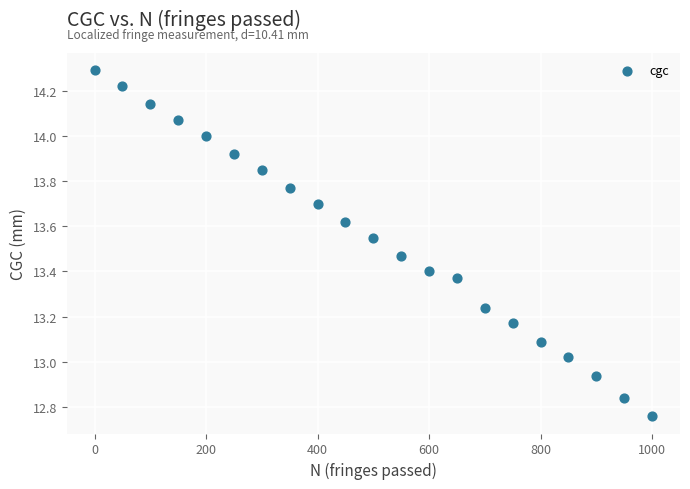

What is the range of Y values (max minus min)?

1.5